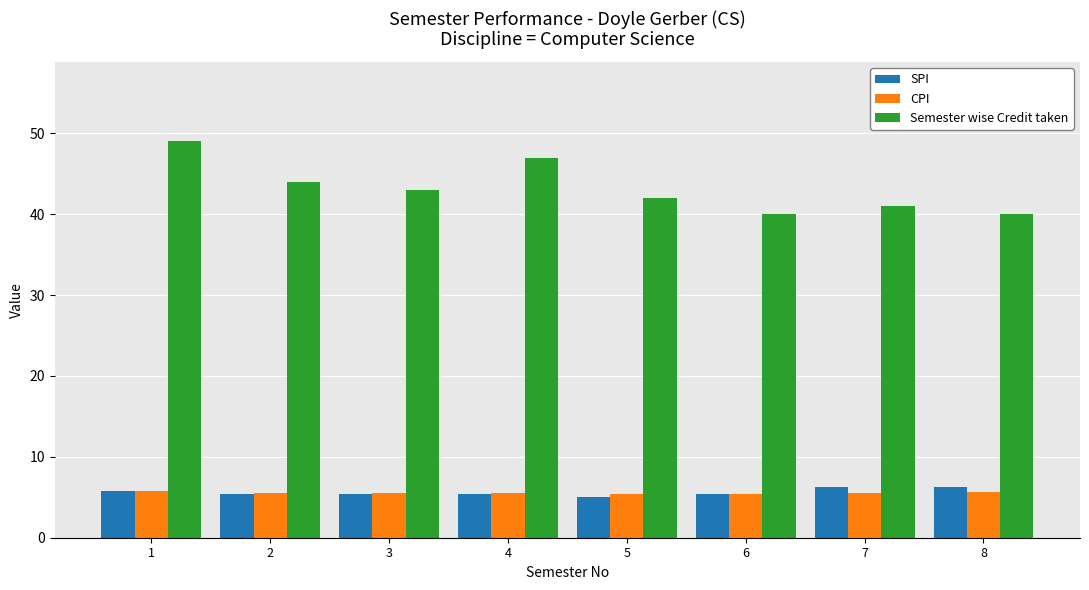

What is the value of the CPI bar at the 2nd from the left?

5.6